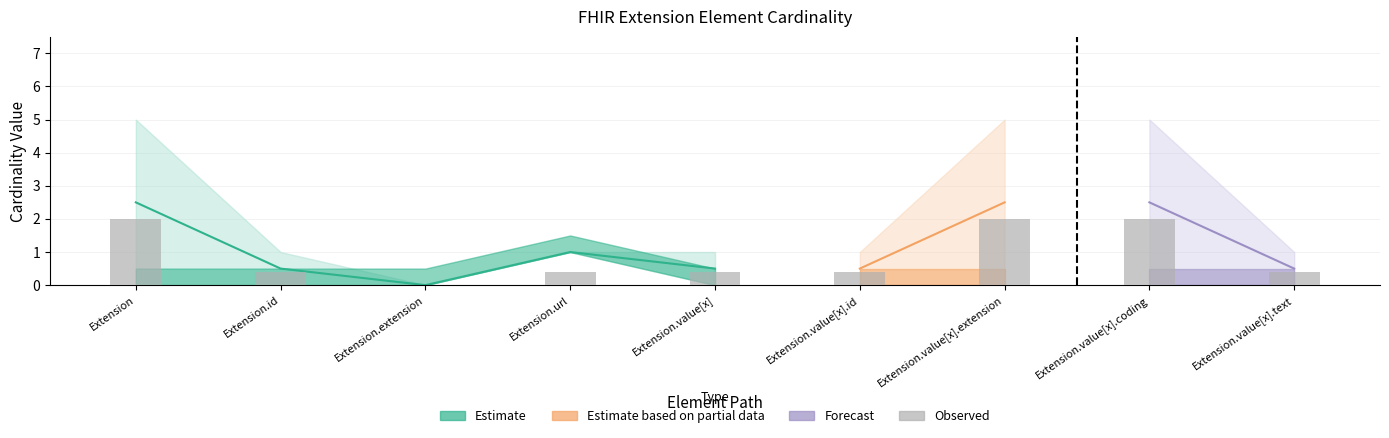

What position from the left is Extension.value[x]?

5